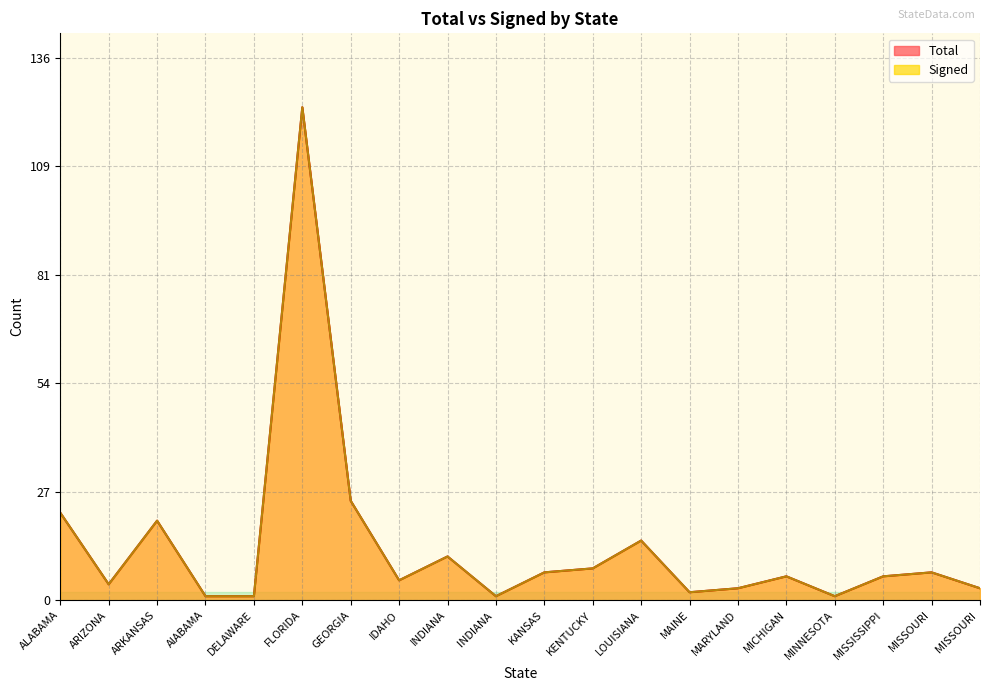

How many values in the Signed series exceed 6?

9